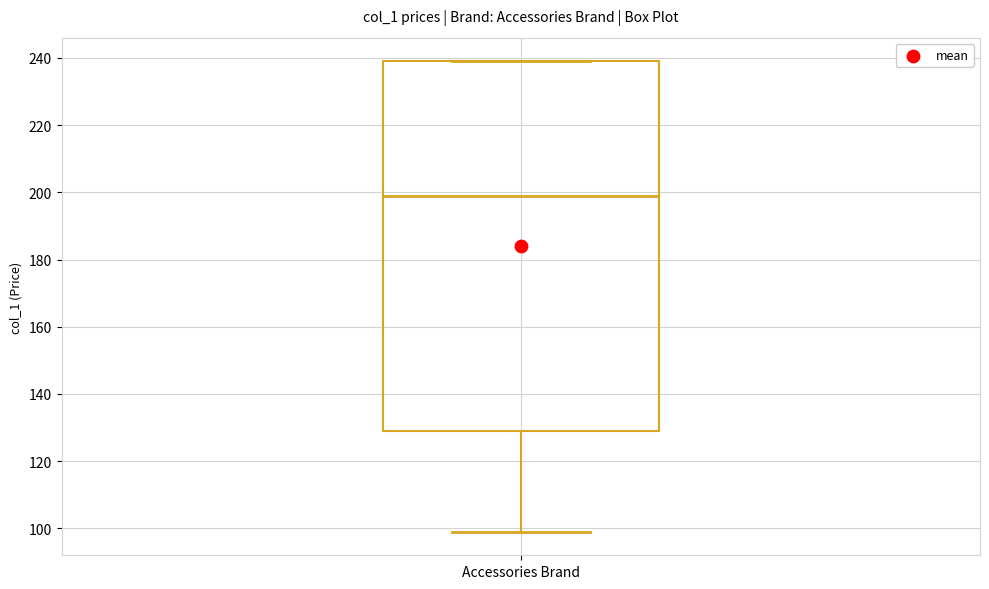

Where does the median line of the box for Accessories Brand sit on the y-axis? The values are not printed on the chart, so give them approximately, as read against the axis.

200